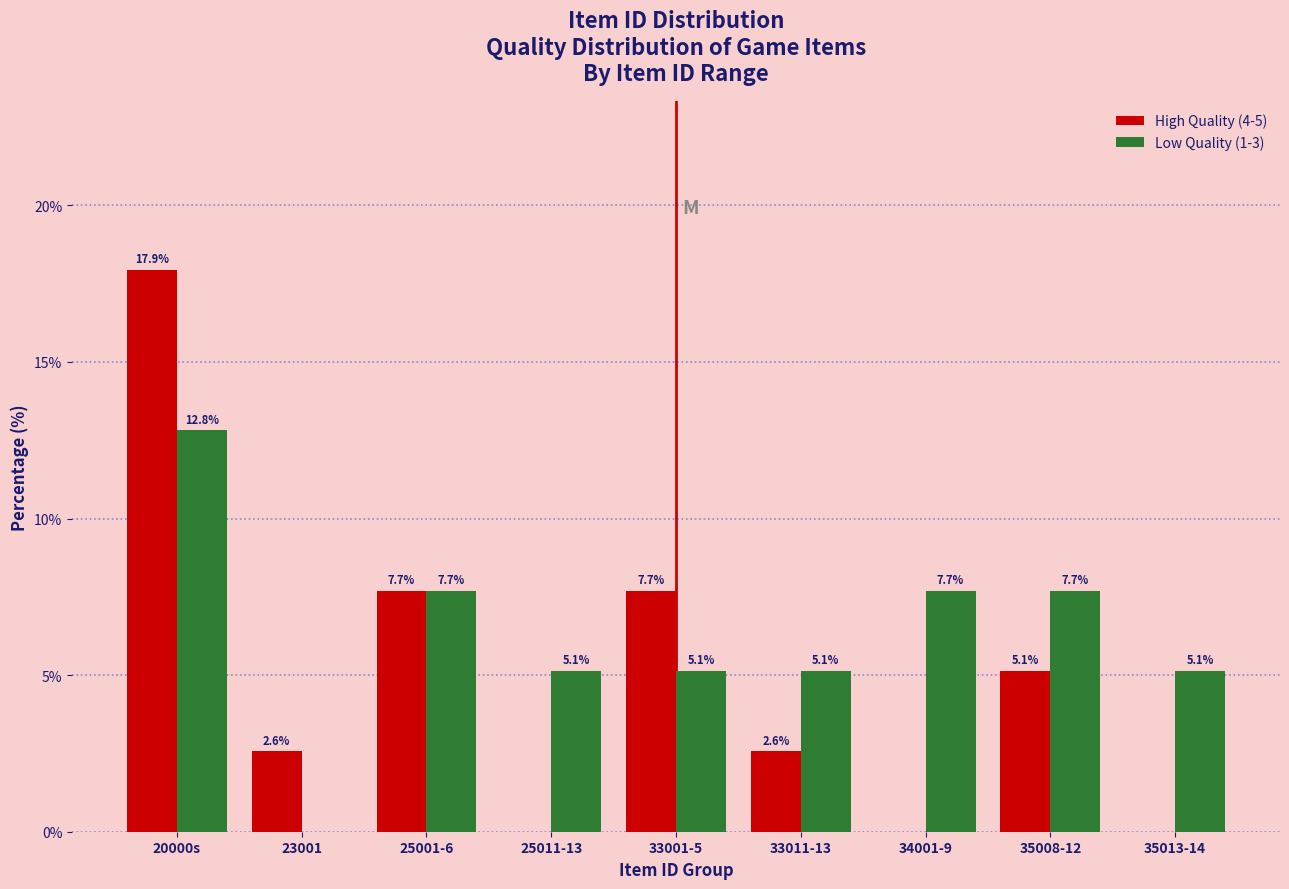

Reading left to right, what are all the values shown in this chart?

High Quality (4-5): 20000s=17.9	23001=2.6	25001-6=7.7	25011-13=0.0	33001-5=7.7	33011-13=2.6	34001-9=0.0	35008-12=5.1	35013-14=0.0
Low Quality (1-3): 20000s=12.8	23001=0.0	25001-6=7.7	25011-13=5.1	33001-5=5.1	33011-13=5.1	34001-9=7.7	35008-12=7.7	35013-14=5.1